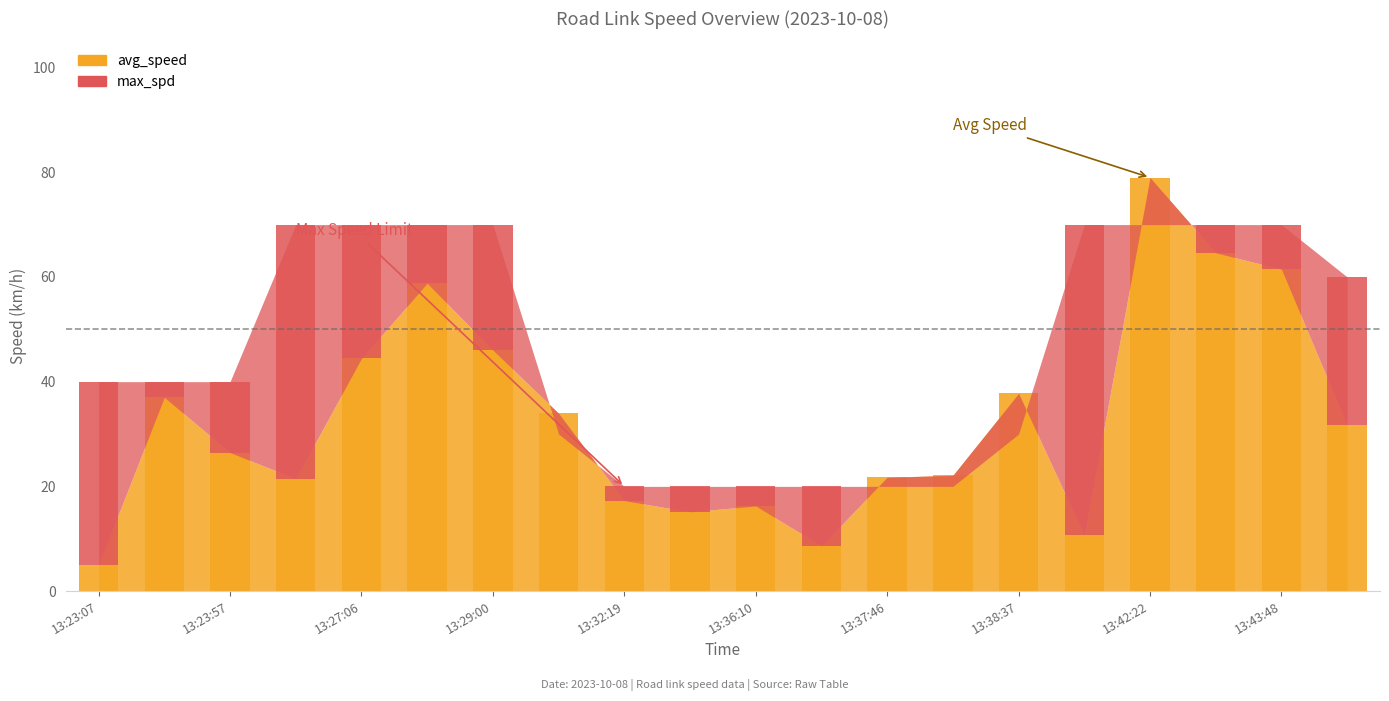

Rank the categories by value from lowest to highest.

13:23:07, 13:36:43, 13:41:19, 13:33:12, 13:36:10, 13:32:19, 13:26:42, 13:37:46, 13:38:28, 13:23:57, 13:43:57, 13:29:18, 13:23:36, 13:38:37, 13:27:06, 13:29:00, 13:27:15, 13:43:48, 13:43:40, 13:42:22